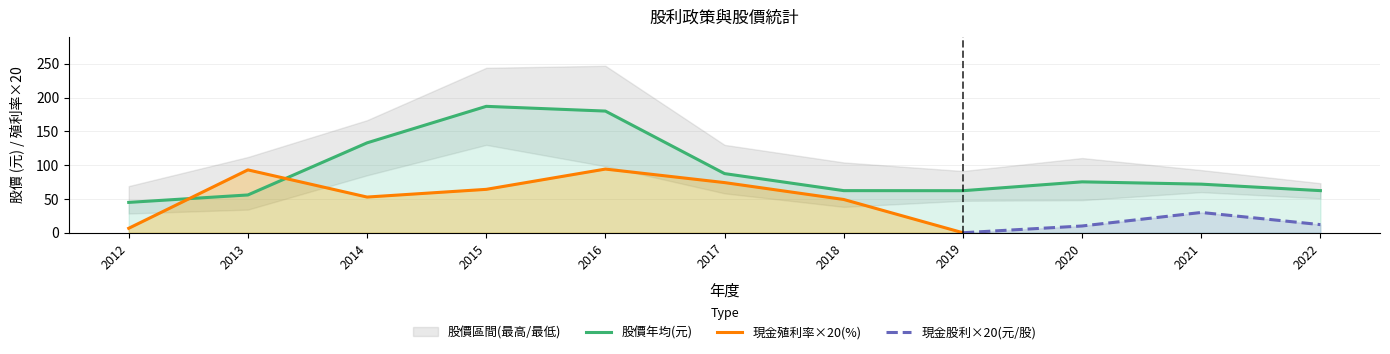

What is the difference between the maximum and second lowest values in the 股價最高(元) series?

173.7